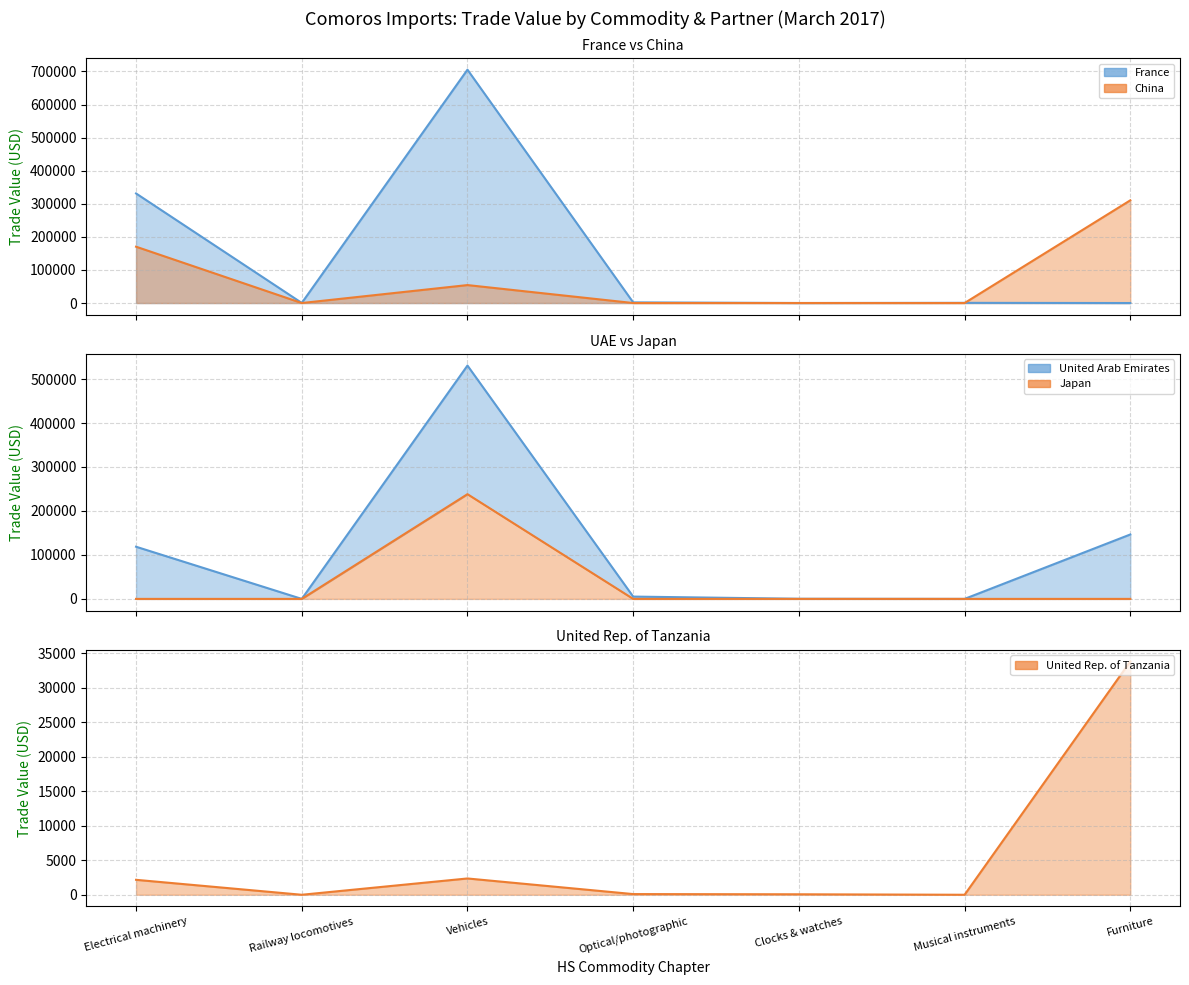

Rank the series by their average value, from highest to lowest.

France, United Arab Emirates, China, Japan, United Rep. of Tanzania